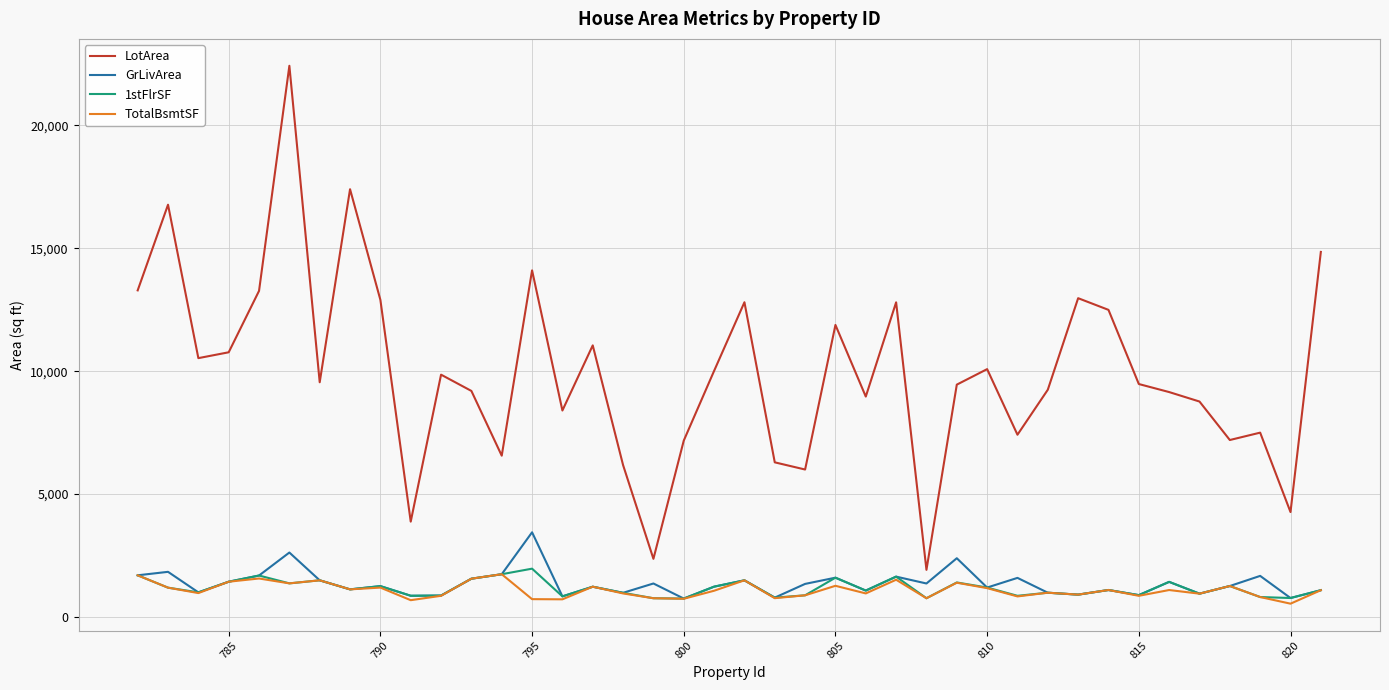

Which series has the largest range (max minus min)?

LotArea